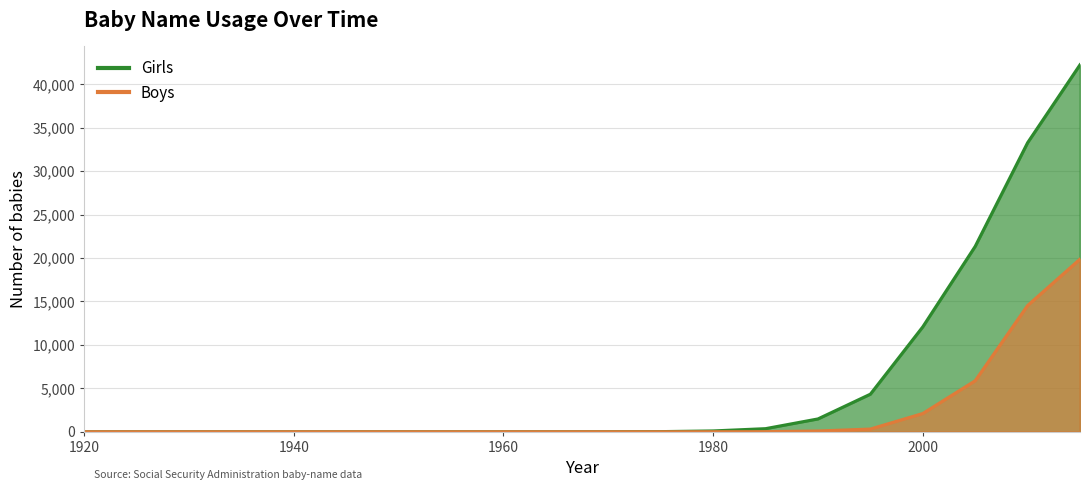

Which label corresponds to the largest value in the chart?

2015